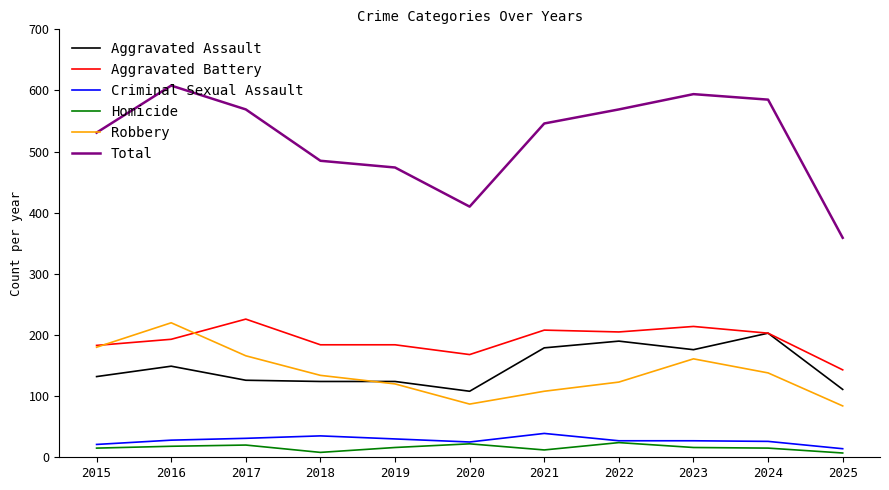

What is the maximum value shown in the chart?

608